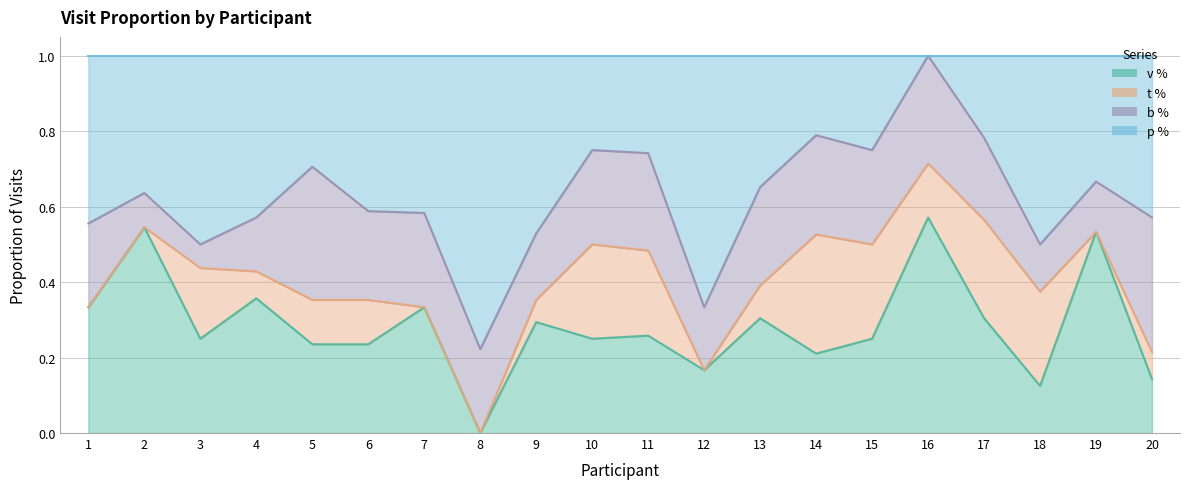

Which series has the widest spread of values?

p %